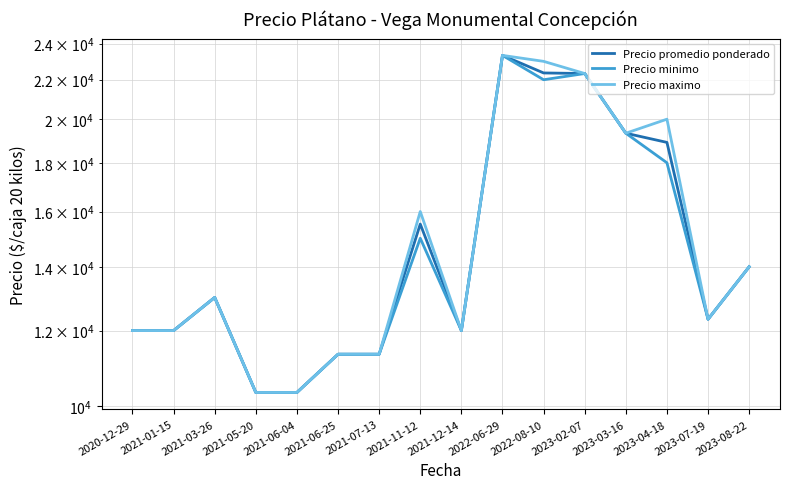

What is the difference between the maximum and minimum values in the Precio promedio ponderado series?

13000.0